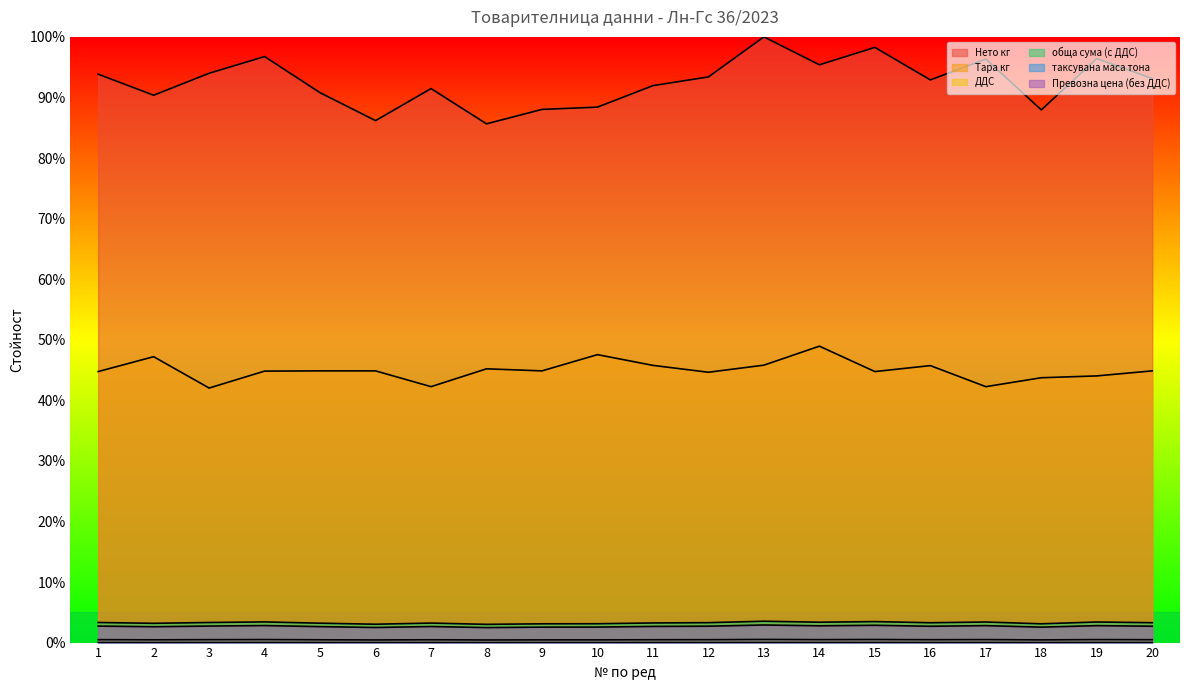

Reading left to right, transcribe all the data shown in this chart.

Нето кг: 93.8	90.4	94.0	96.8	90.8	86.2	91.5	85.6	88.0	88.4	92.0	93.4	100.0	95.4	98.3	92.9	96.3	88.0	96.4	93.1
Тара кг: 44.7	47.2	42.0	44.8	44.9	44.9	42.3	45.2	44.9	47.5	45.8	44.6	45.8	48.9	44.7	45.7	42.3	43.7	44.0	44.9
ДДС: 0.5	0.5	0.5	0.5	0.5	0.4	0.5	0.4	0.4	0.4	0.5	0.5	0.5	0.5	0.5	0.5	0.5	0.4	0.5	0.5
обща сума (с ДДС): 3.3	3.2	3.3	3.4	3.2	3.0	3.2	3.0	3.1	3.1	3.2	3.3	3.5	3.4	3.5	3.3	3.4	3.1	3.4	3.3
таксувана маса тона: 0.0	0.0	0.0	0.0	0.0	0.0	0.0	0.0	0.0	0.0	0.0	0.0	0.0	0.0	0.0	0.0	0.0	0.0	0.0	0.0
Превозна цена (без ДДС): 2.7	2.6	2.7	2.8	2.6	2.5	2.7	2.5	2.5	2.6	2.7	2.7	2.9	2.8	2.9	2.7	2.8	2.5	2.8	2.7